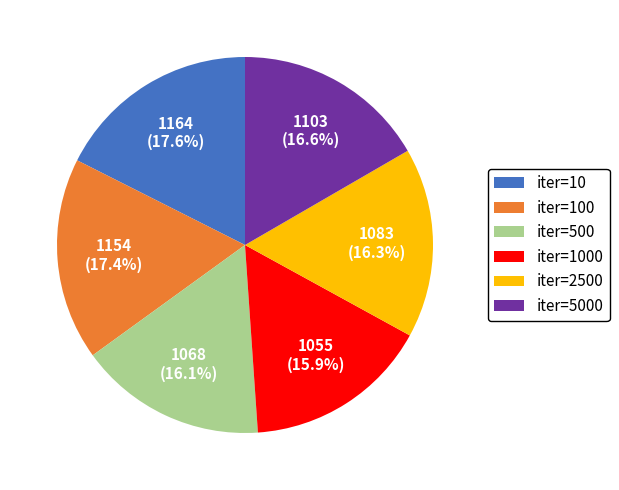

Approximately how many times larger is the value at iter=5000 compared to iter=10?

0.9